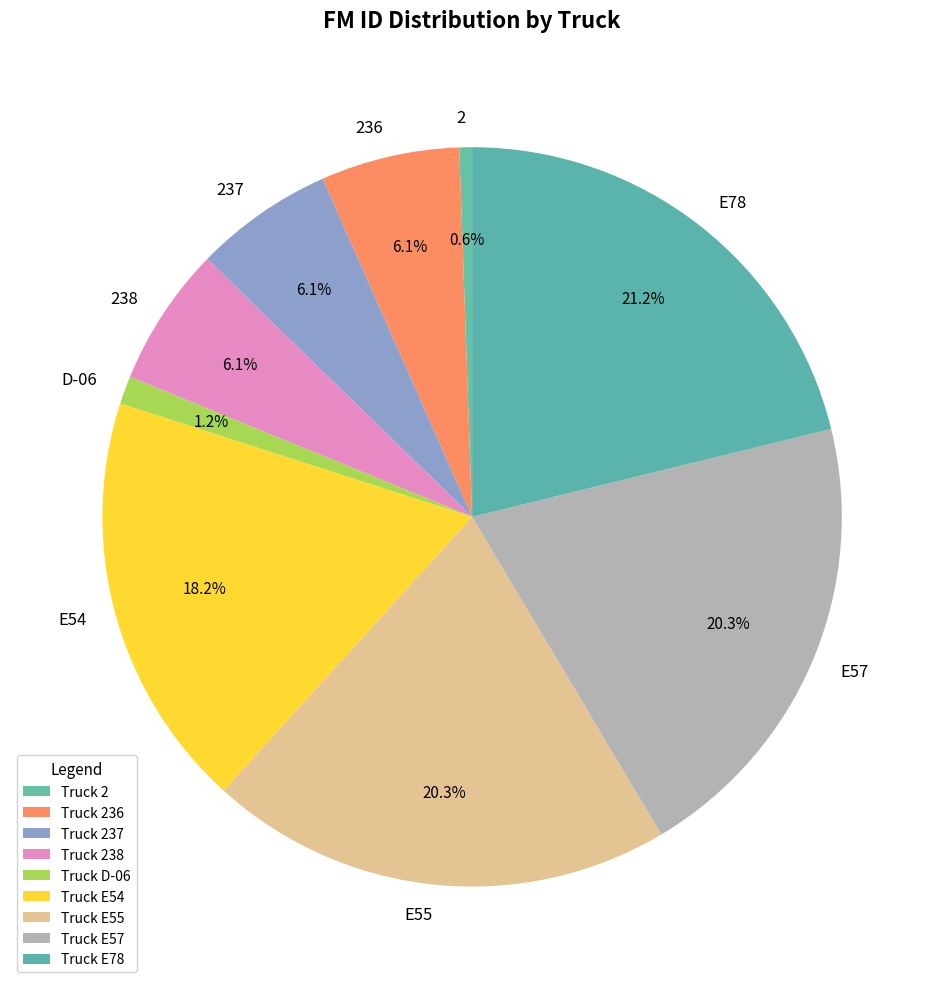

Does any single category account for the majority?

No